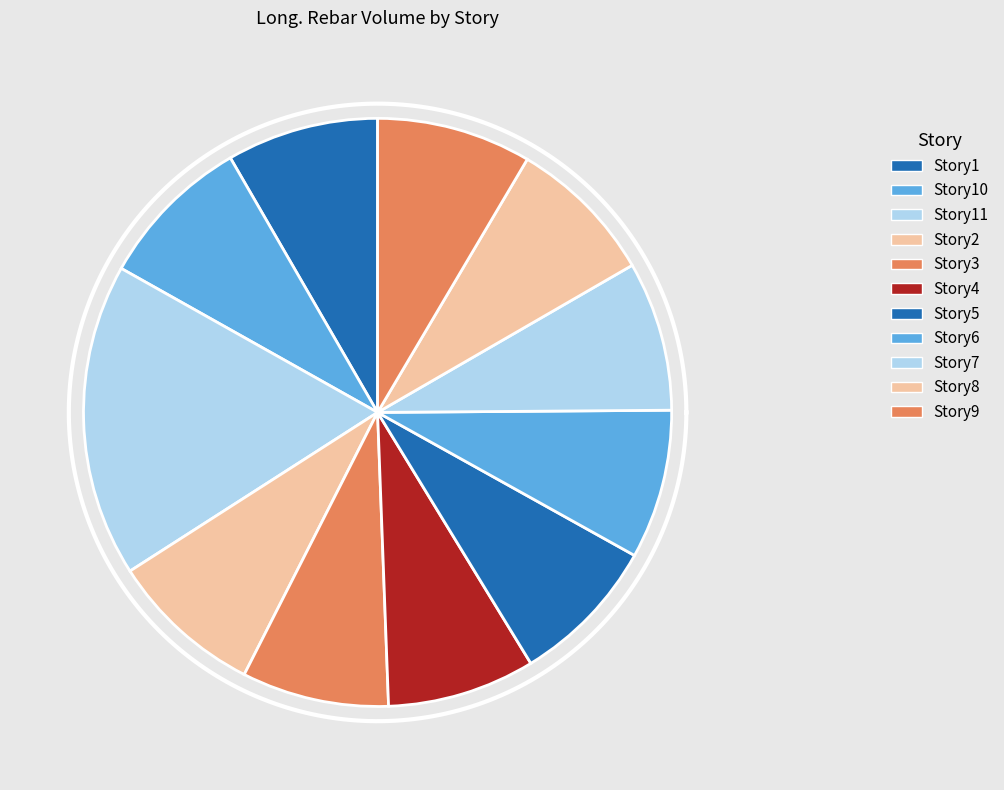

Which has a higher value, Story8 or Story9?

Story9